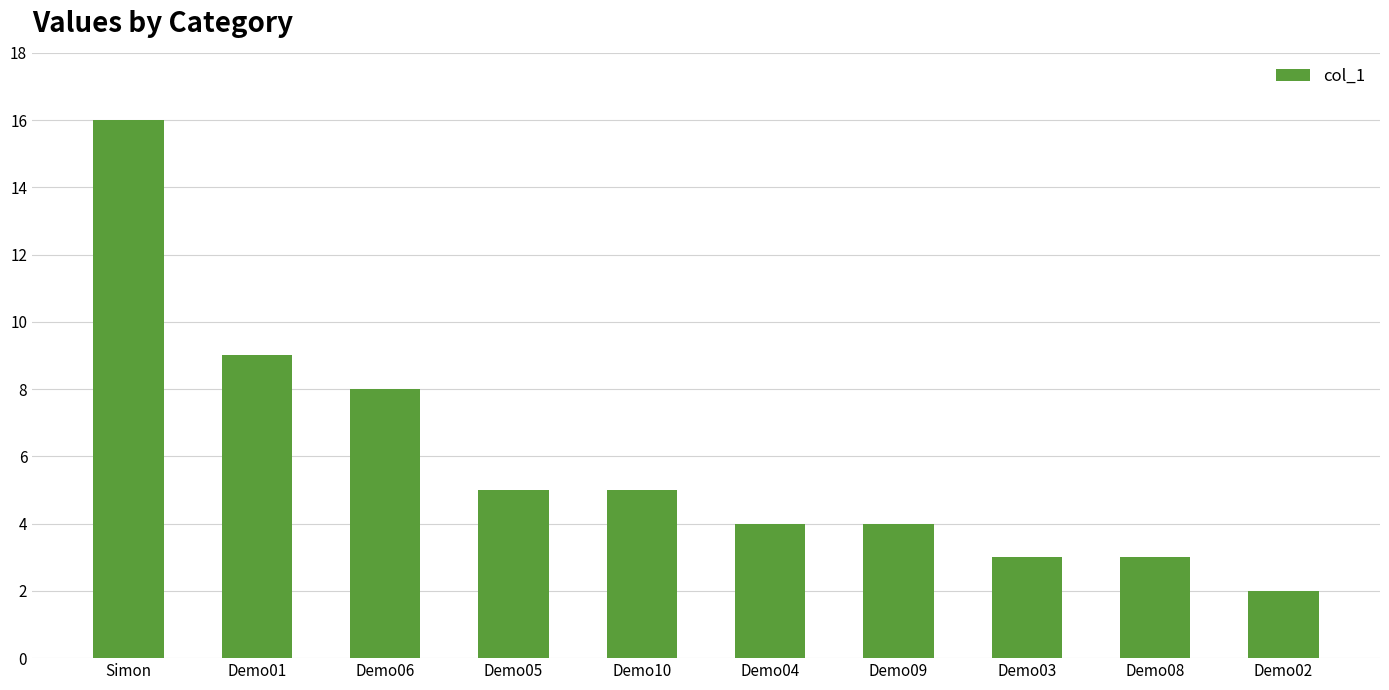

What position from the left is Demo04?

6